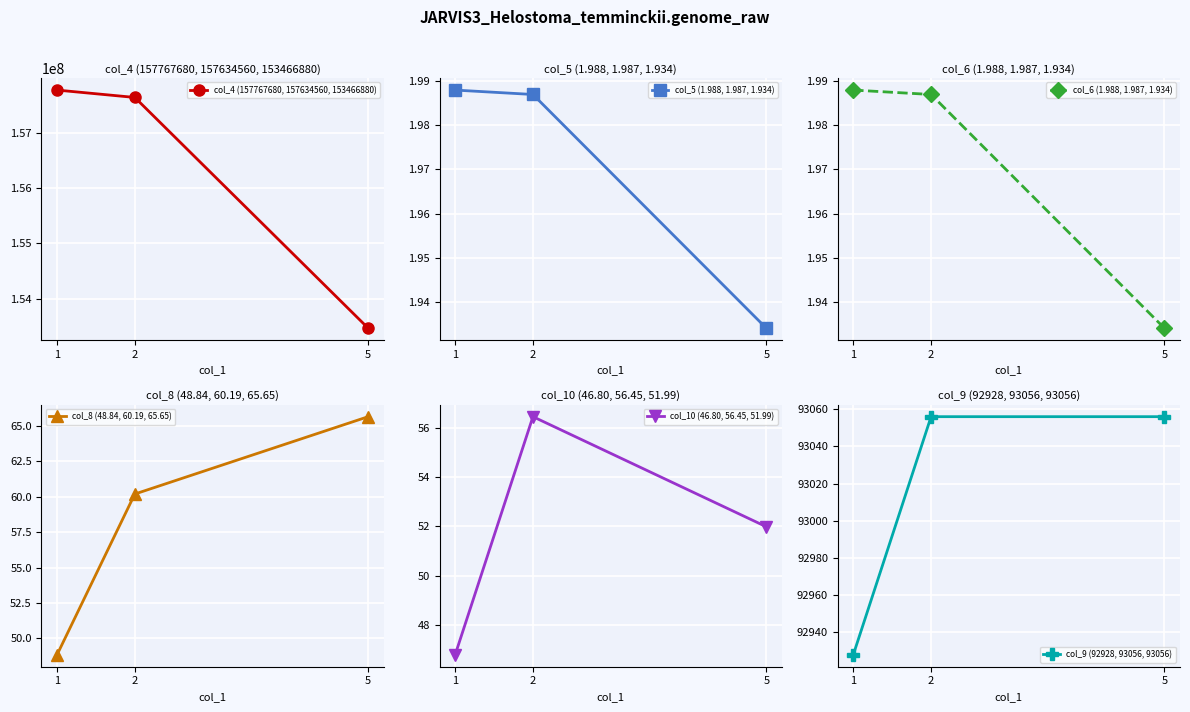

What is the total value across all series at 2?

157727736.6